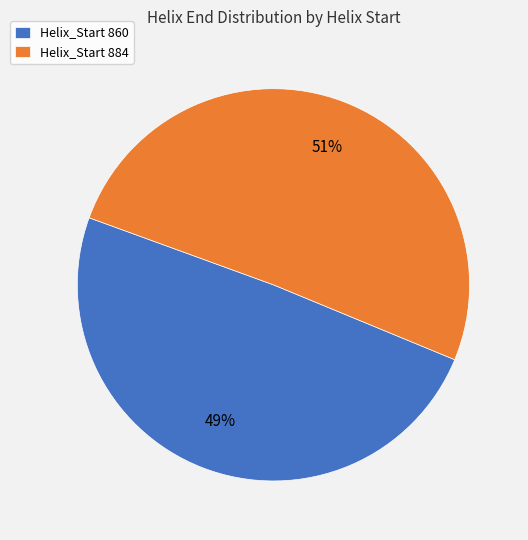

To the nearest percent, what is the average slice percentage?

50%